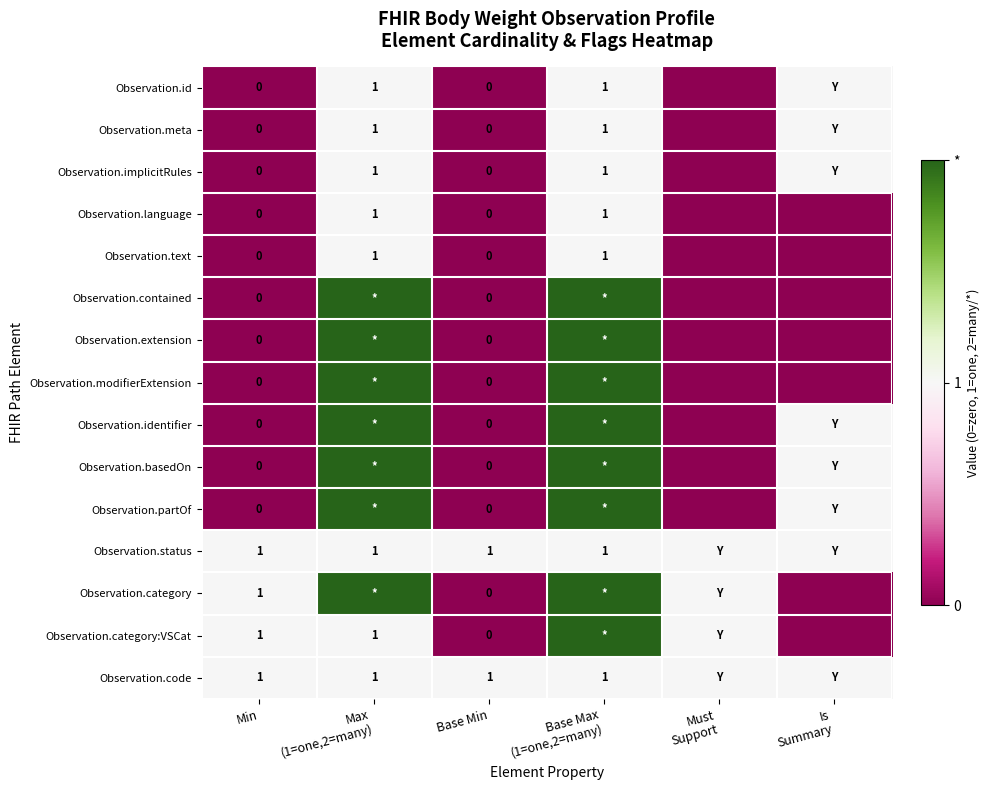

At which category is the sum across all series the highest?

Base Max
(1=one,2=many)